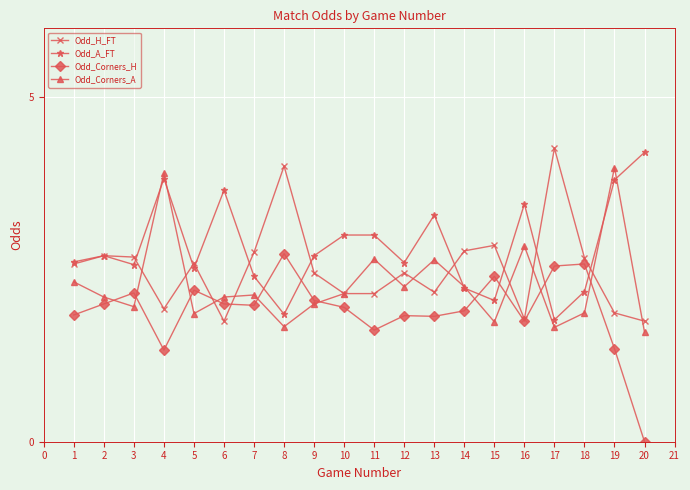

What are all the series names shown in the legend?

Odd_H_FT, Odd_A_FT, Odd_Corners_H, Odd_Corners_A